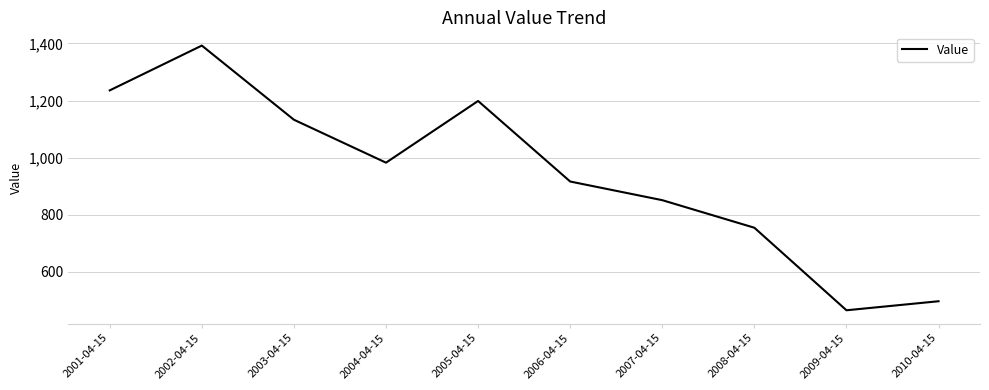

Rank the categories by value from lowest to highest.

2009-04-15, 2010-04-15, 2008-04-15, 2007-04-15, 2006-04-15, 2004-04-15, 2003-04-15, 2005-04-15, 2001-04-15, 2002-04-15